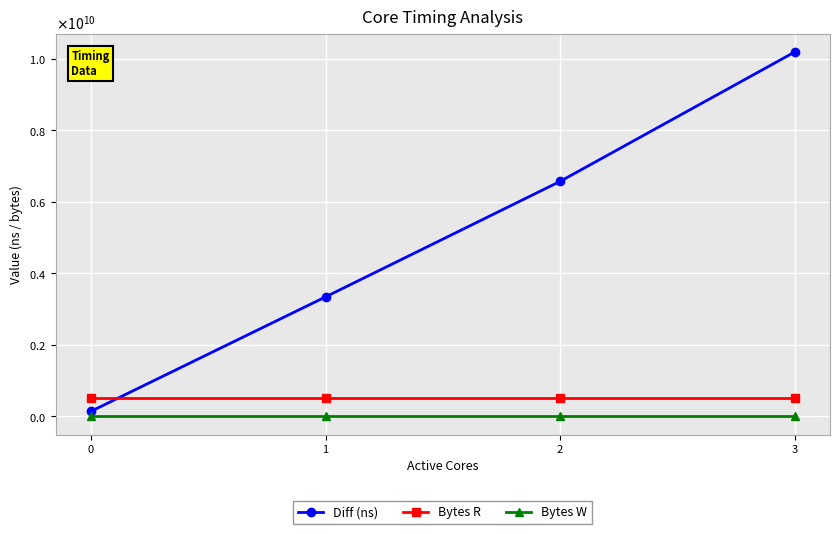

What is the sum of all Diff (ns) values?

20253047126